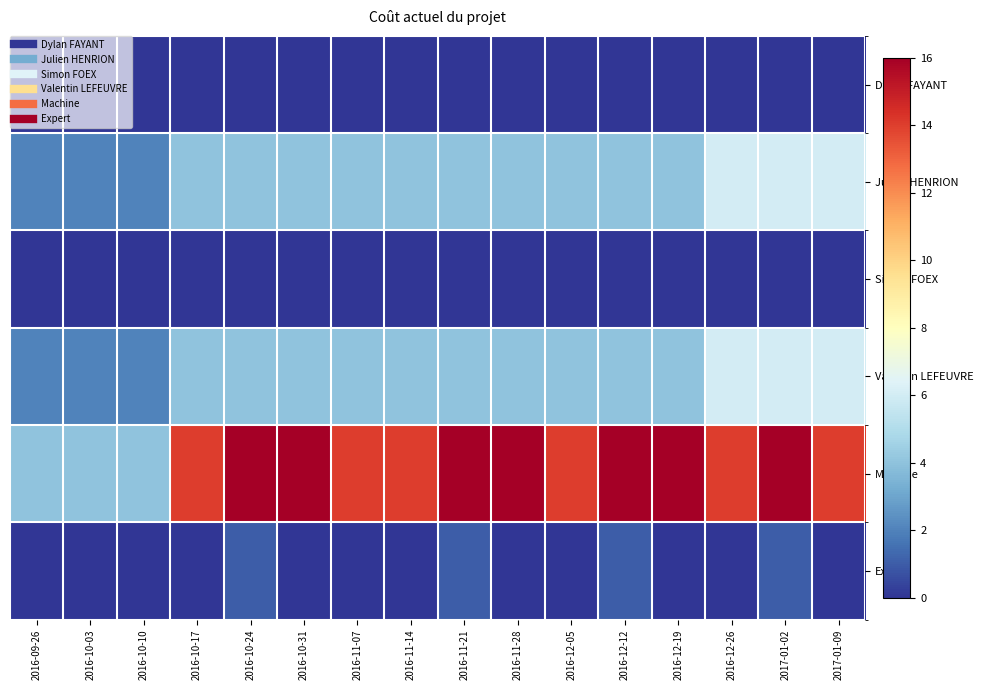

At which category is the sum across all series the highest?

2017-01-02